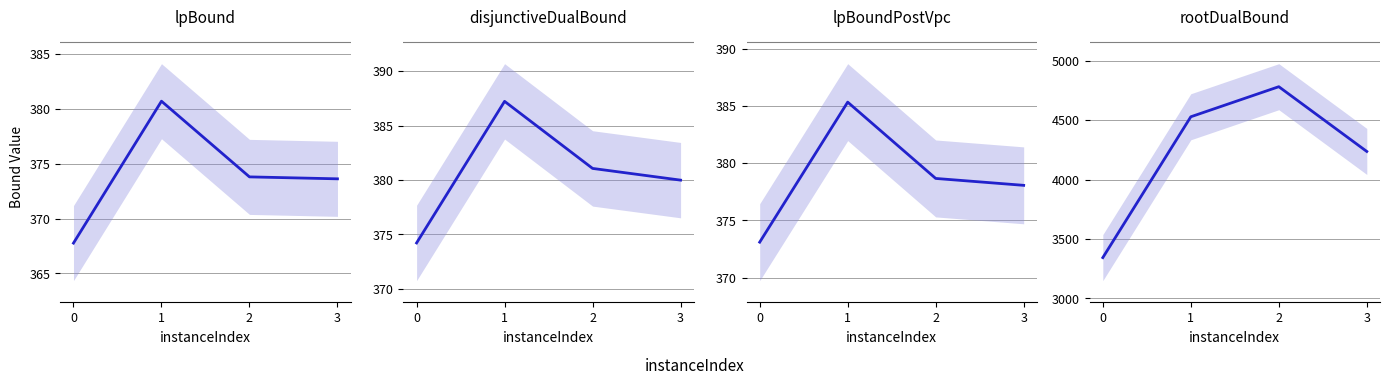

True or false: lpBoundPostVpc and disjunctiveDualBound intersect in this chart.

False